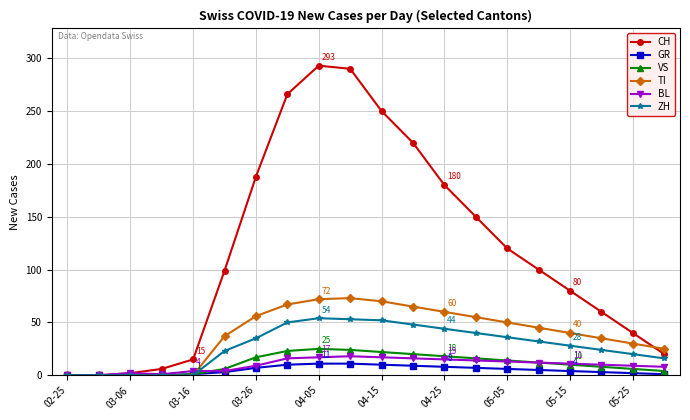

At how many categories does at least one series exceed 193?

5